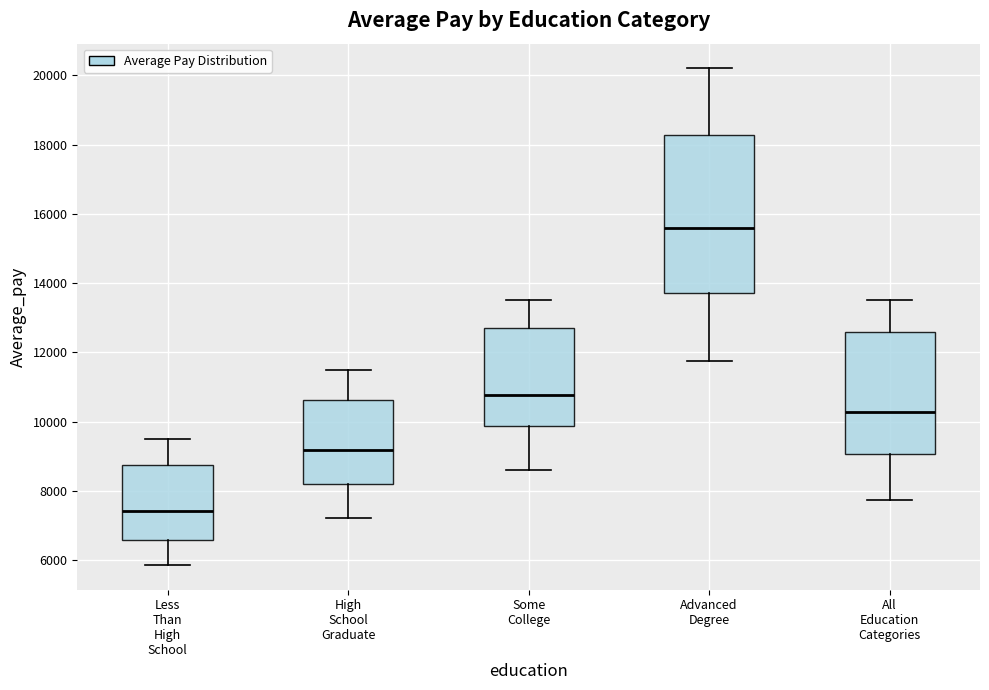

Reading left to right, read every box against the y-axis: the position of its median line, the range the box covers, and the ends of its whiskers. The values are not printed on the chart, so give them approximately, as read against the axis.

Less Than High School: median 7400, box 6600 to 8800, whiskers 5800 to 9600
High School Graduate: median 9200, box 8200 to 10600, whiskers 7200 to 11600
Some College: median 10800, box 9800 to 12800, whiskers 8600 to 13600
Advanced Degree: median 15600, box 13800 to 18200, whiskers 11800 to 20200
All Education Categories: median 10200, box 9000 to 12600, whiskers 7800 to 13600